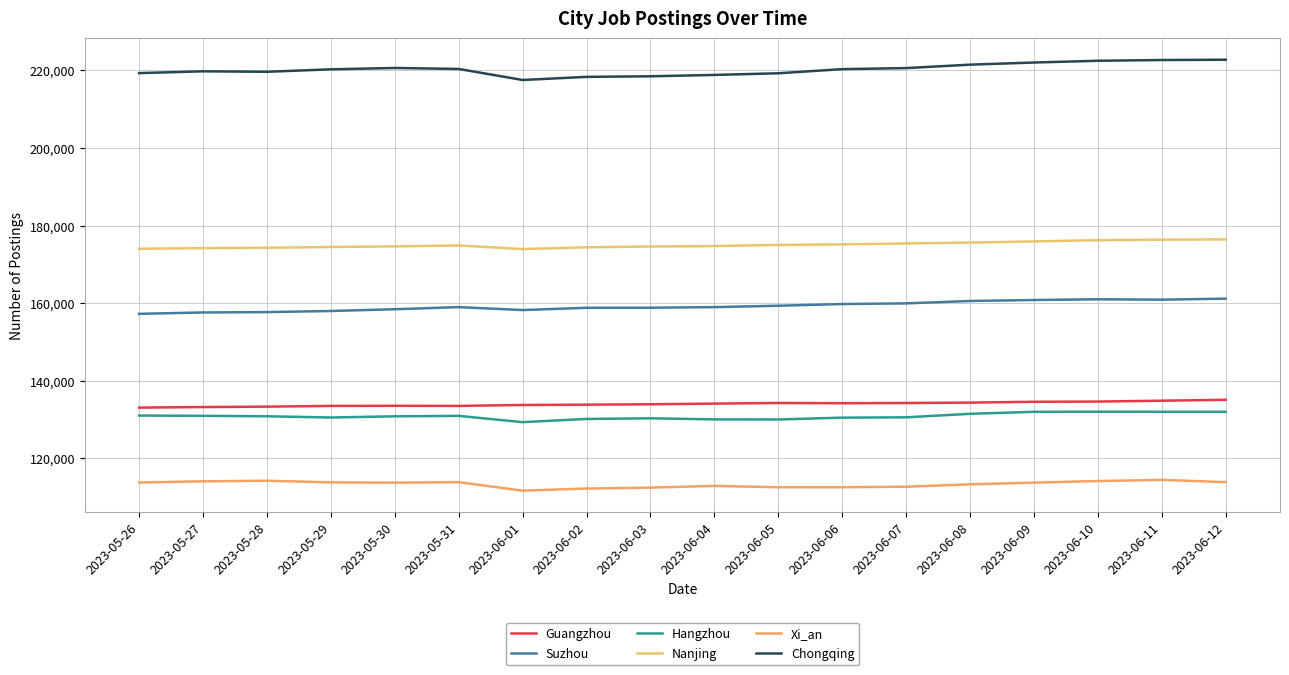

Reading left to right, extract all data points from this chart.

Guangzhou: 133088	133223	133334	133521	133553	133519	133763	133845	133945	134117	134277	134212	134272	134373	134589	134643	134869	135097
Suzhou: 157247	157601	157695	157974	158433	158974	158220	158797	158821	158977	159330	159769	159942	160557	160802	161000	160900	161161
Hangzhou: 131037	130967	130849	130536	130842	130957	129338	130163	130334	130051	130028	130501	130580	131487	131998	132032	132011	132012
Nanjing: 174019	174166	174265	174464	174624	174859	173929	174389	174588	174708	174993	175141	175382	175611	175908	176211	176353	176428
Xi_an: 113784	114091	114242	113825	113750	113878	111686	112238	112471	112914	112568	112572	112704	113316	113755	114167	114465	113879
Chongqing: 219269	219730	219609	220243	220588	220338	217494	218299	218447	218799	219225	220290	220558	221446	221995	222446	222638	222715